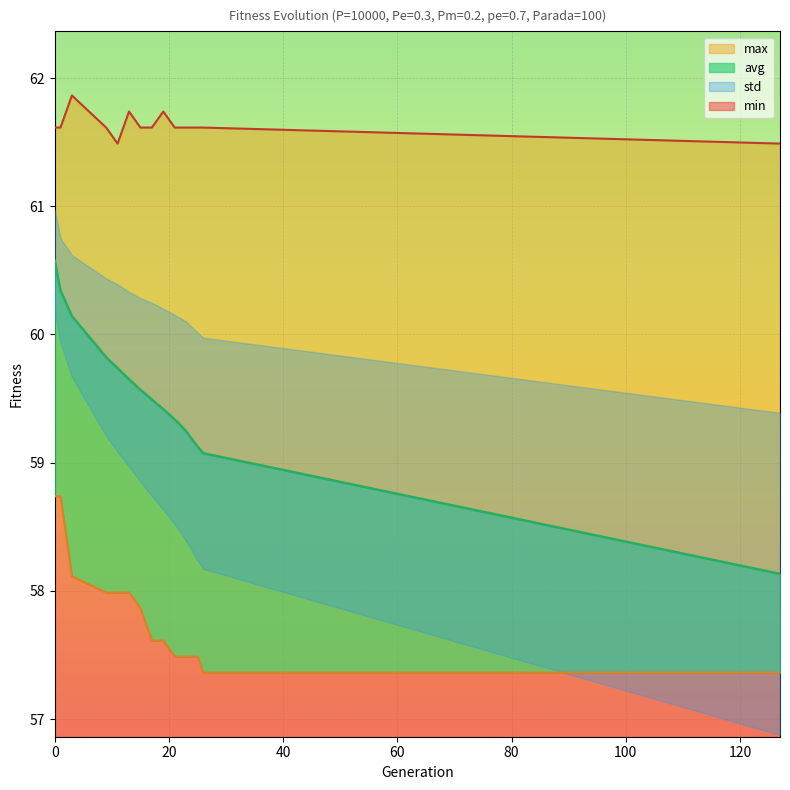

Is it true that max equals 29.8 at 127?

False